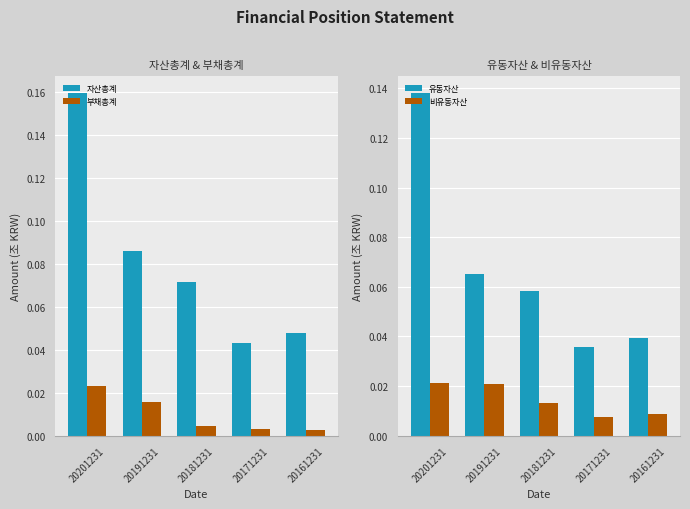

Where is 자산총계 nearest to the value 0?

20171231